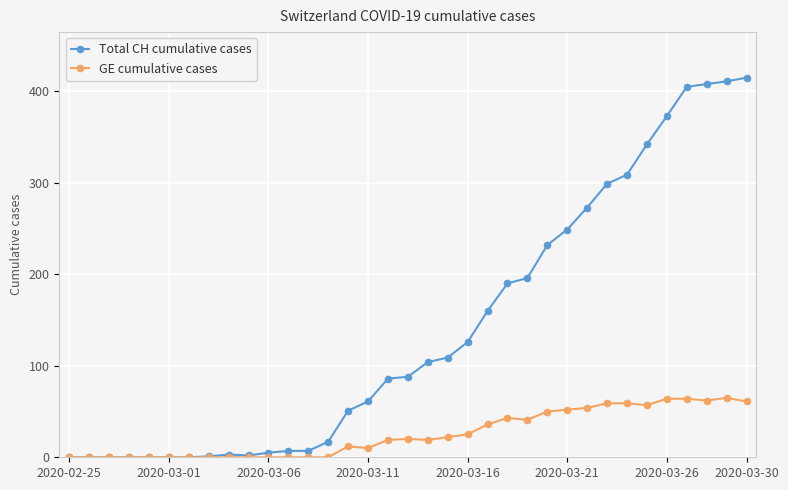

Which series has the widest spread of values?

Total CH cumulative cases